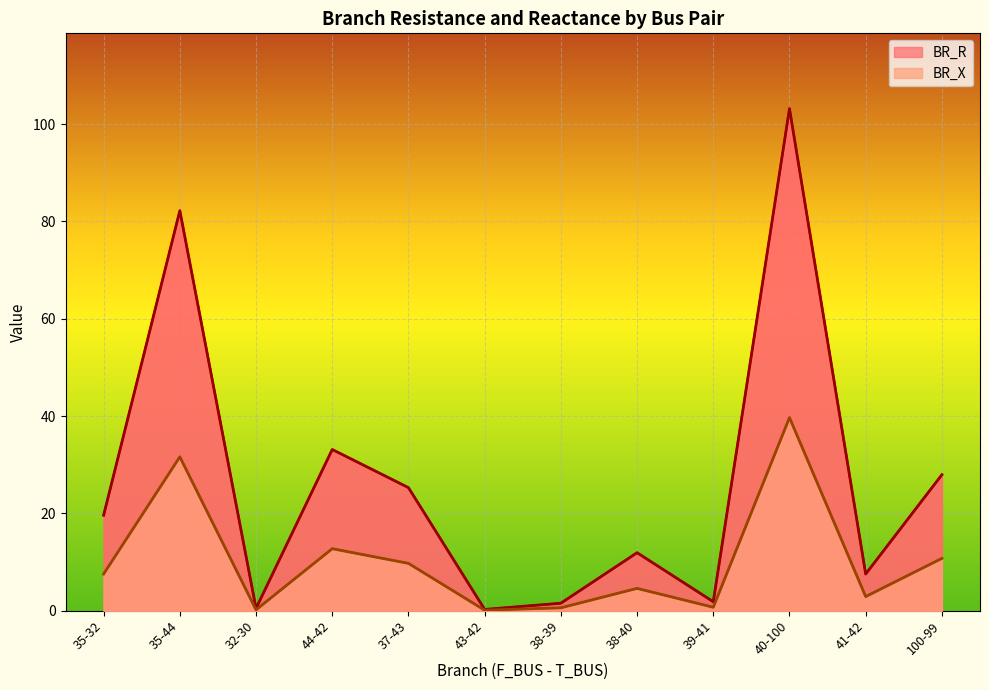

The BR_X series shows 12.7 at 44-42. True or false?

True